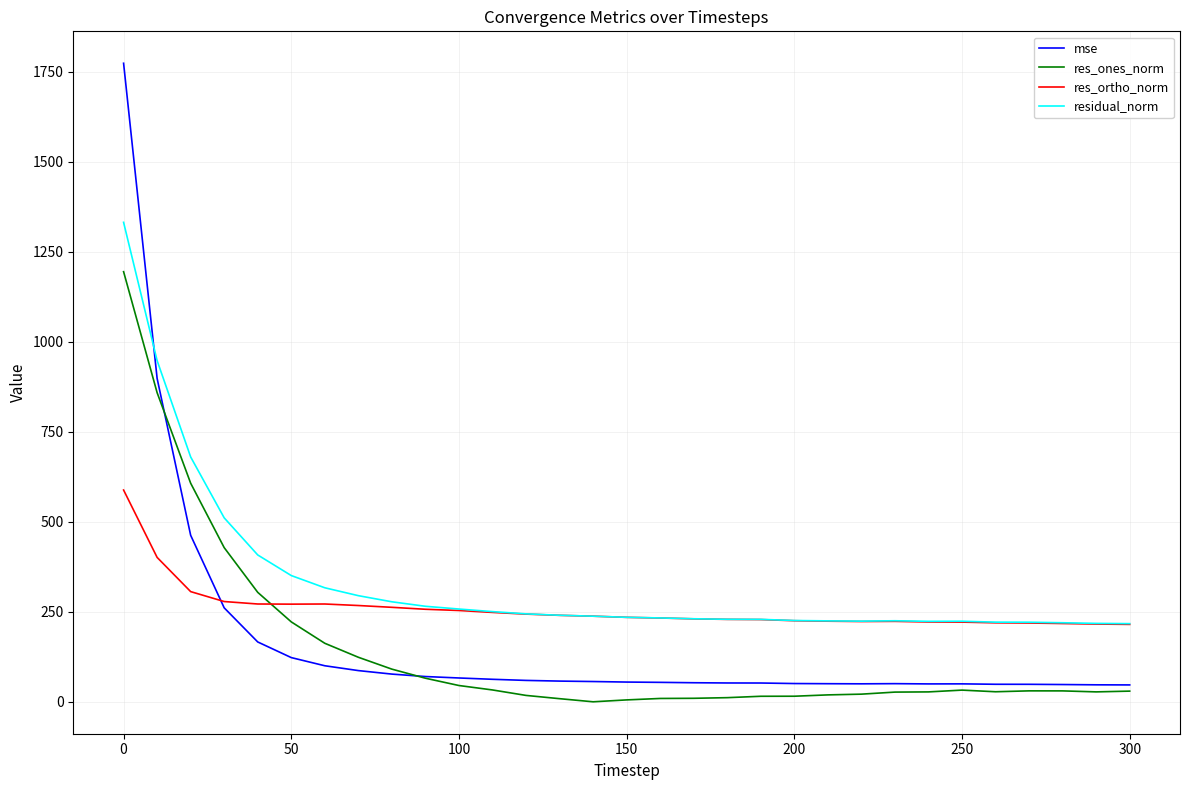

What is the minimum value for mse?

47.3